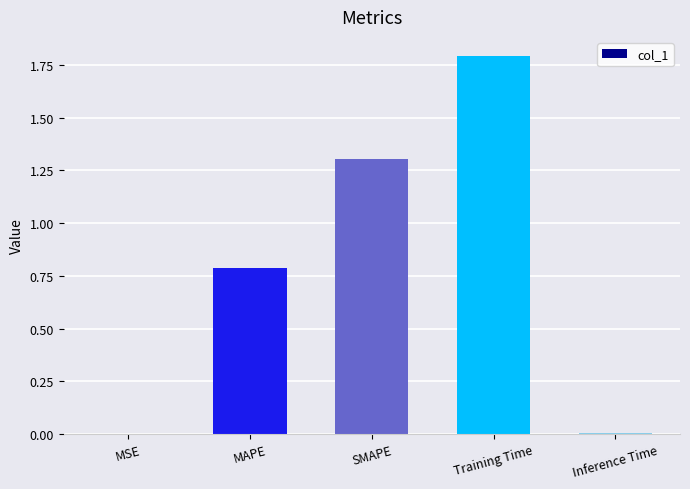

The chart shows a value of 2.4 at Training Time. True or false?

False